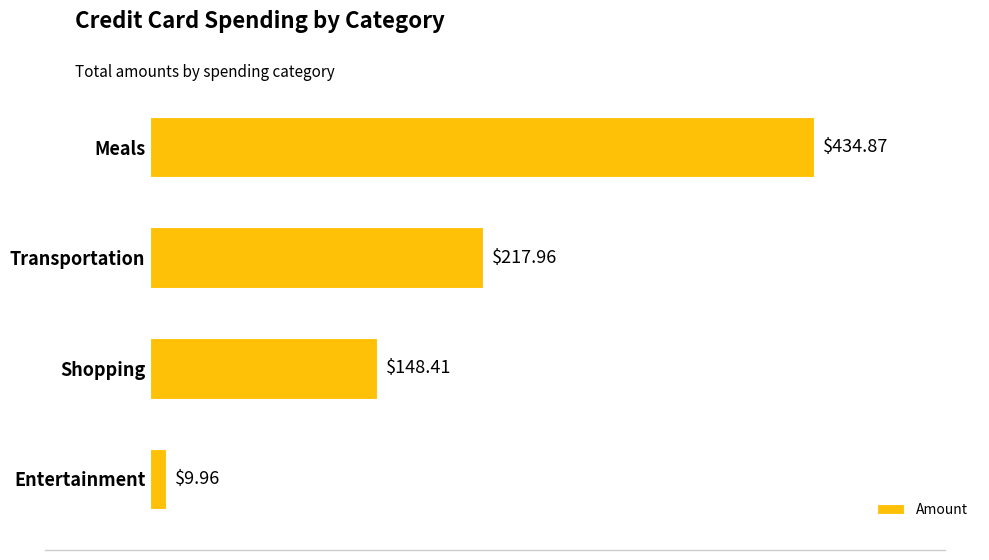

What is the difference between the second highest and minimum values?

208.0